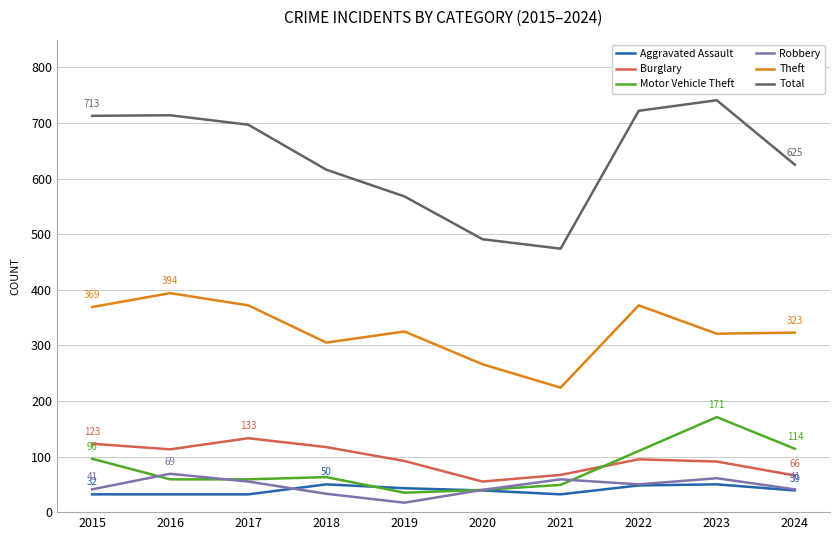

True or false: Theft has a value of 325 at 2019.

True